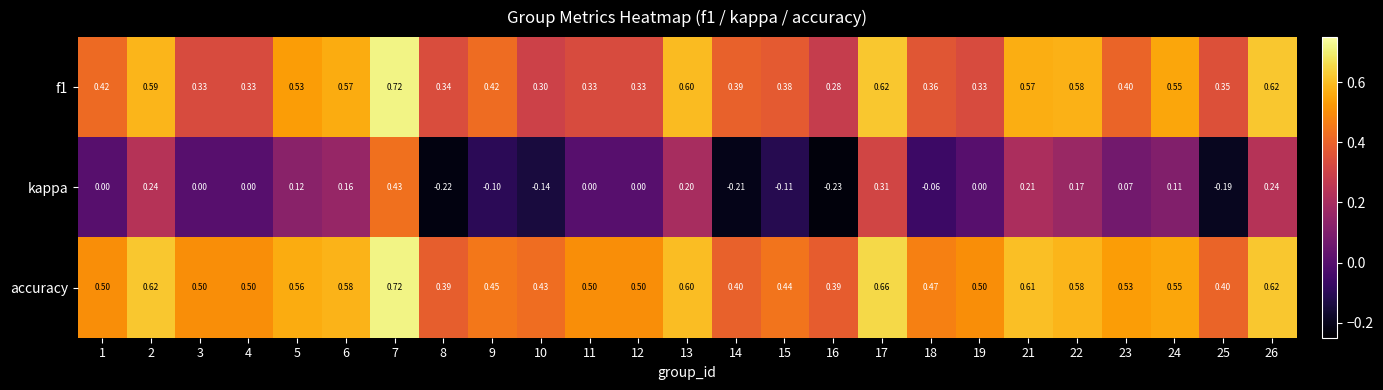

Between 17 and 19, which series saw the biggest shift?

kappa